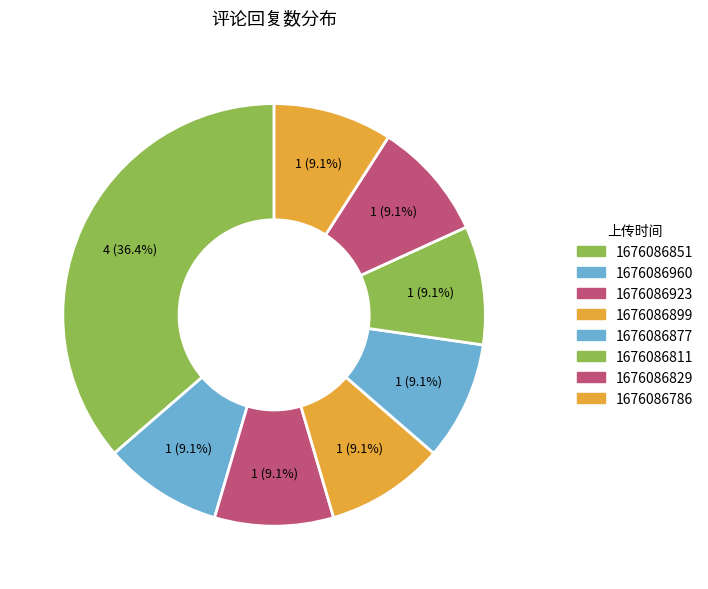

How many segments does this pie chart have?

8